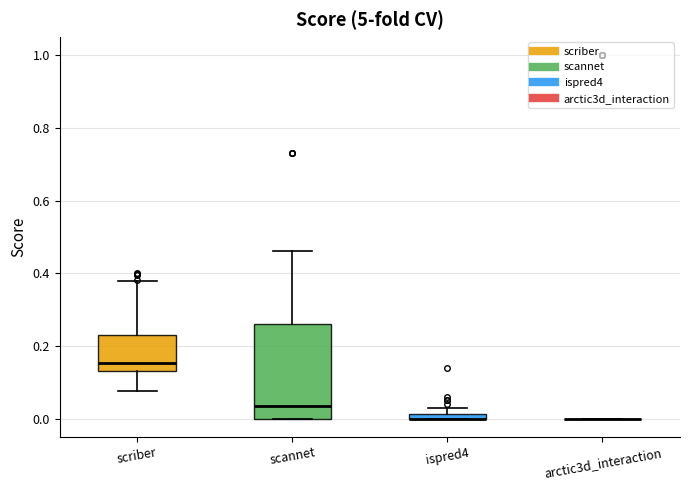

Comparing the boxes themselves (not the whiskers), which one is the tallest?

scannet